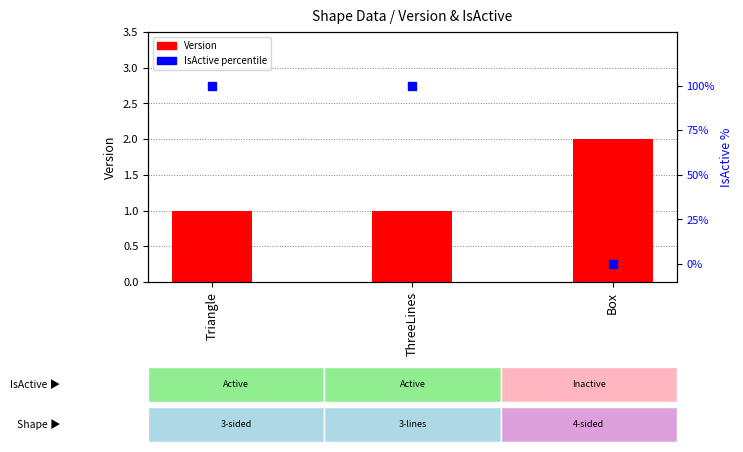

What is the total value across all series at Triangle?

101